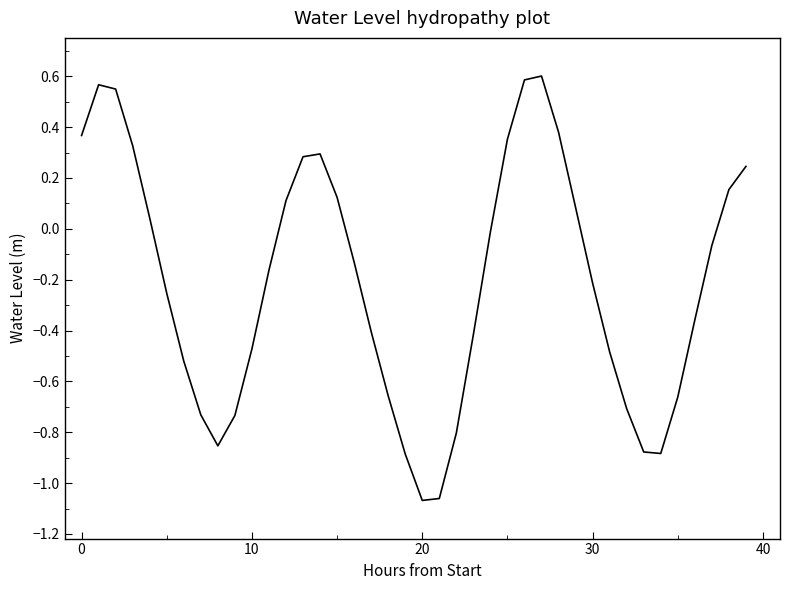

Is this an area chart (filled region under the line)?

No